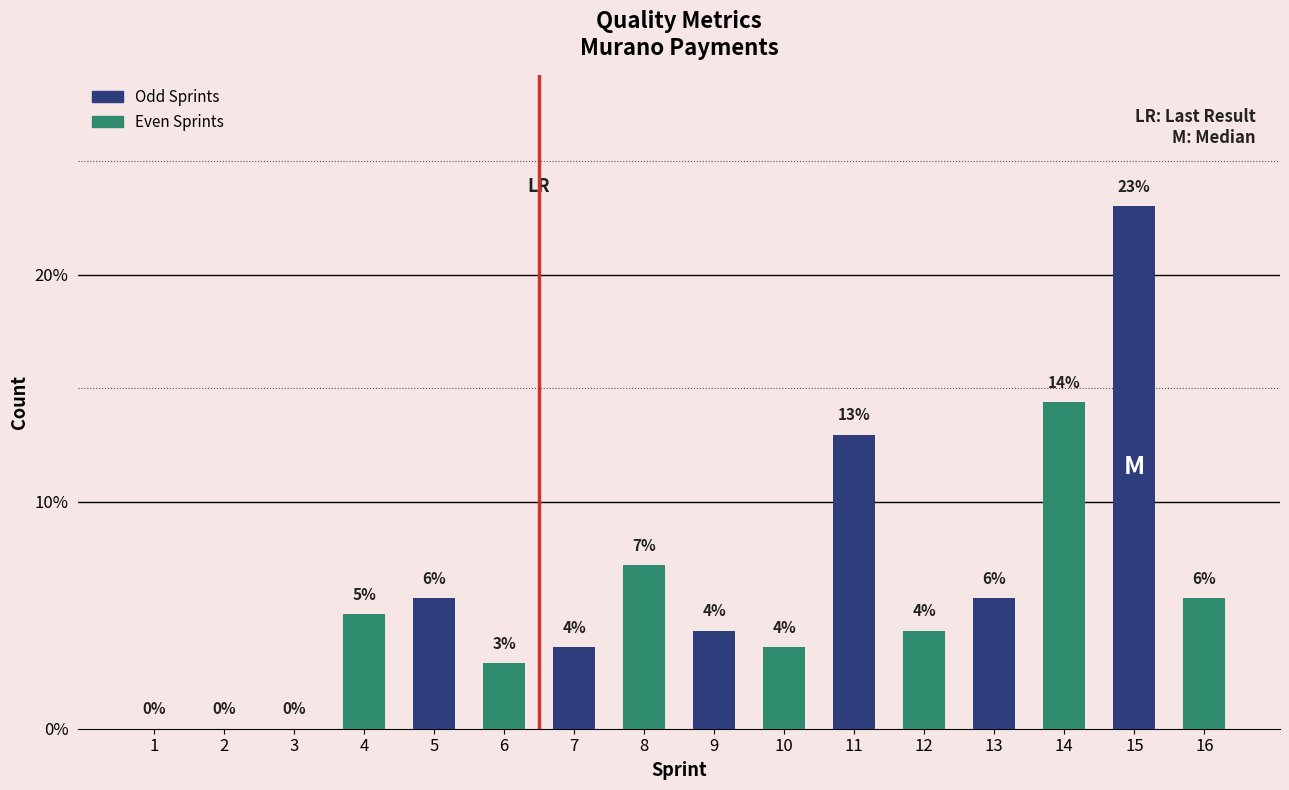

Are the bars horizontal?

No